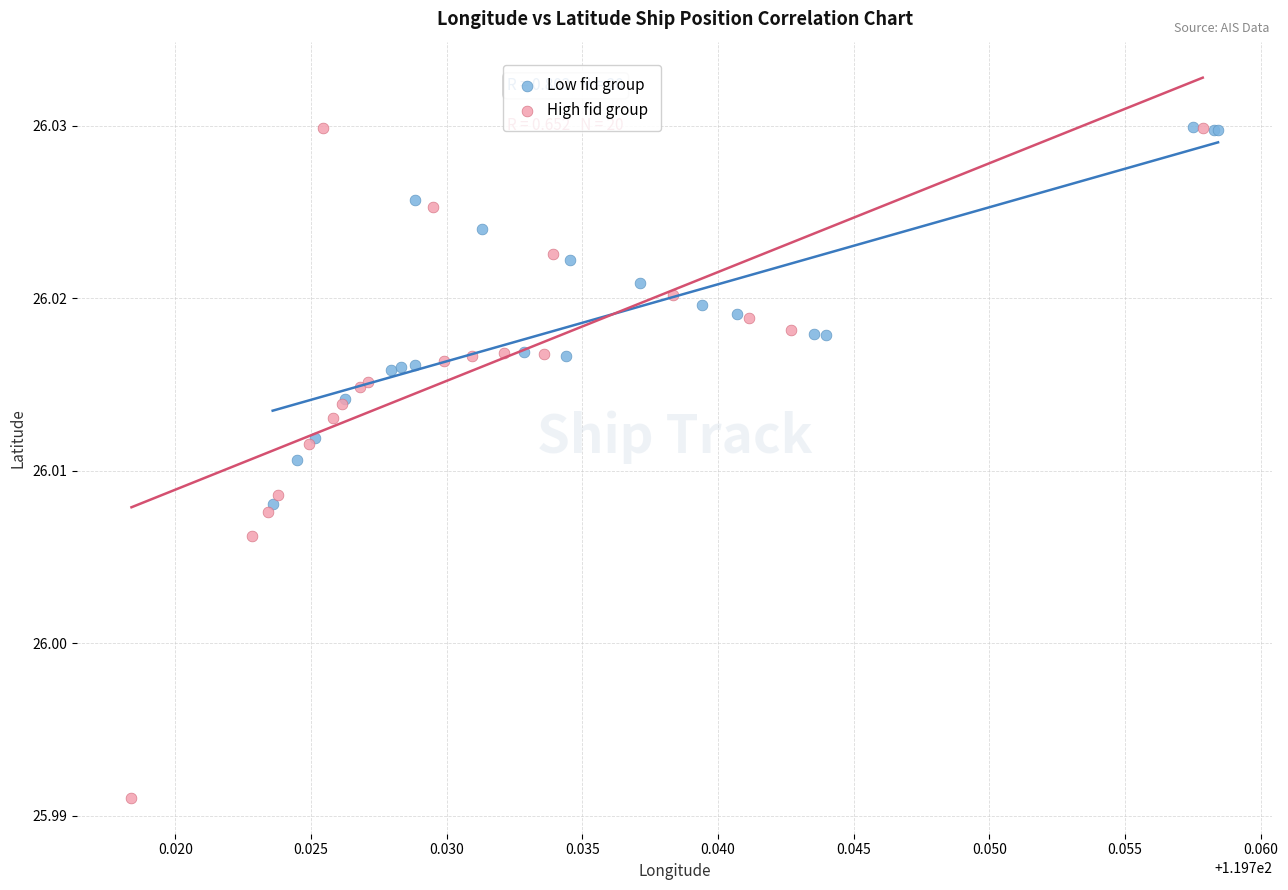

Which series contains the lowest Y value?

High fid group